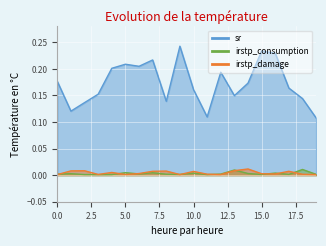

The irstp_damage series shows 0.0 at 1. True or false?

True